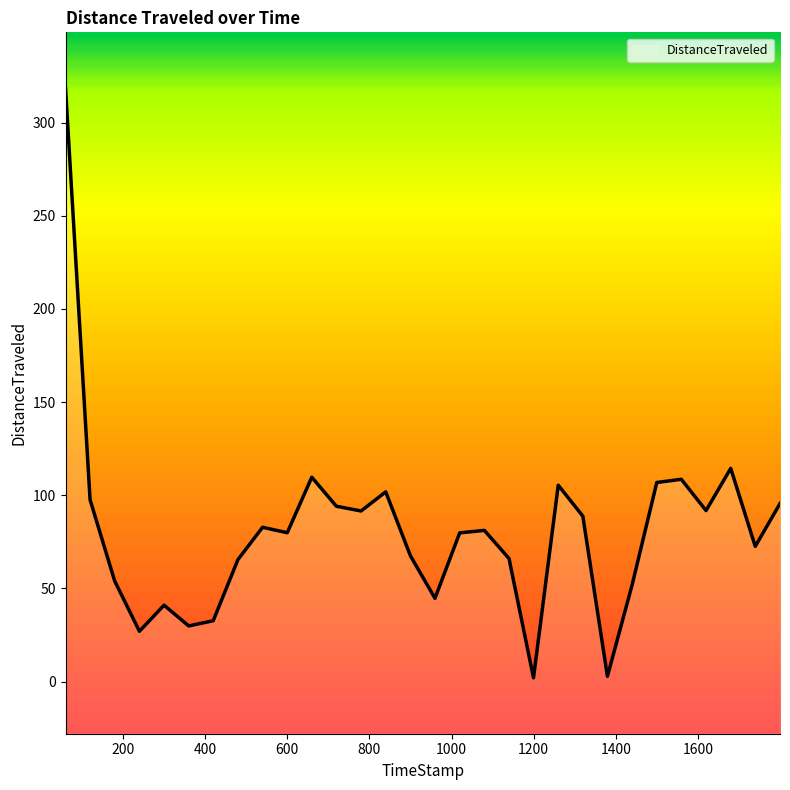

How many data points does each series have?

30